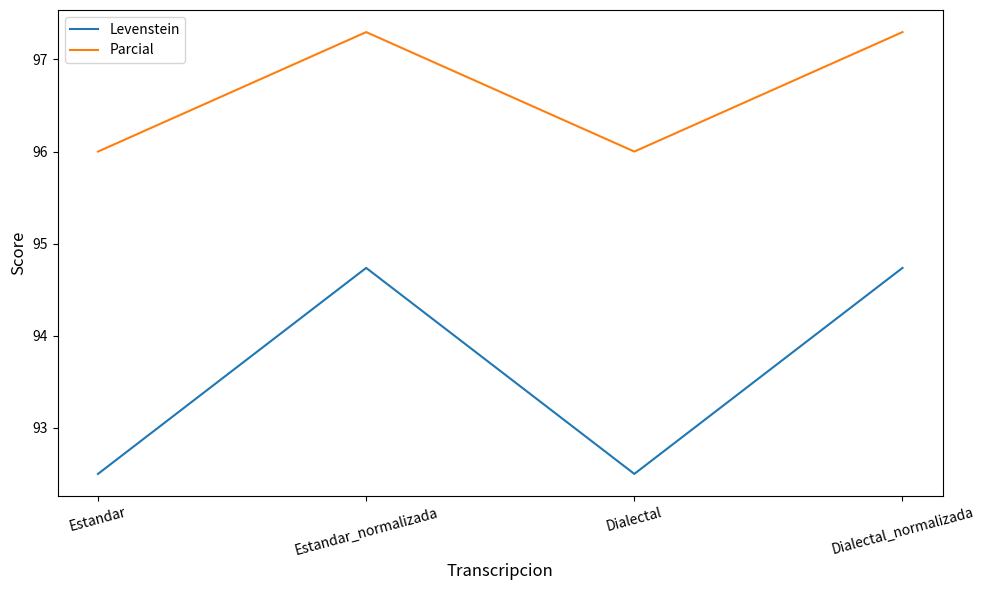

What position from the right is Estandar_normalizada?

3